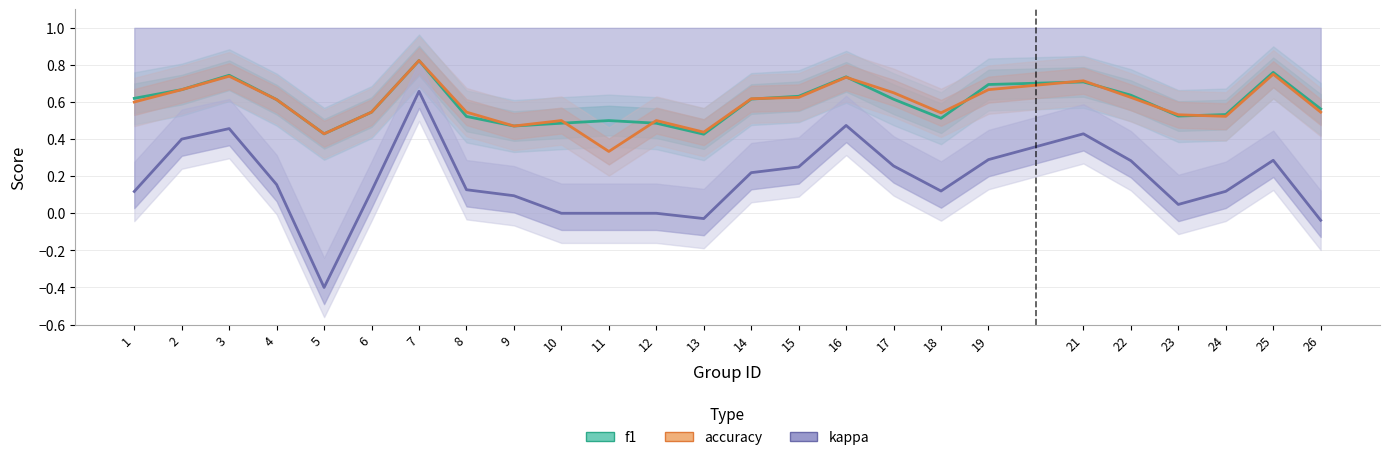

How many interior local peaks does the kappa series have?

5